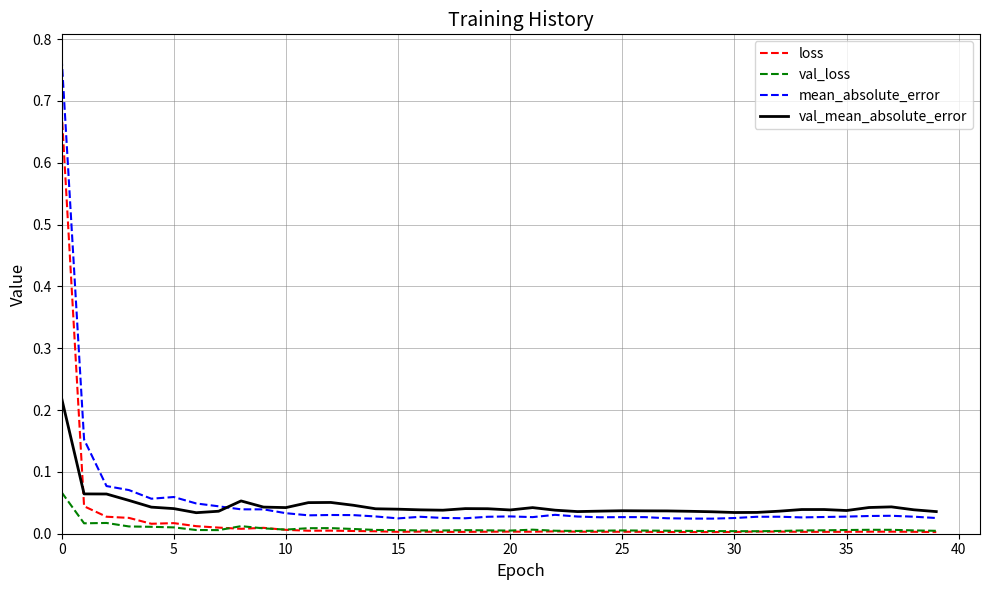

How many intersections are there between loss and val_mean_absolute_error?

1